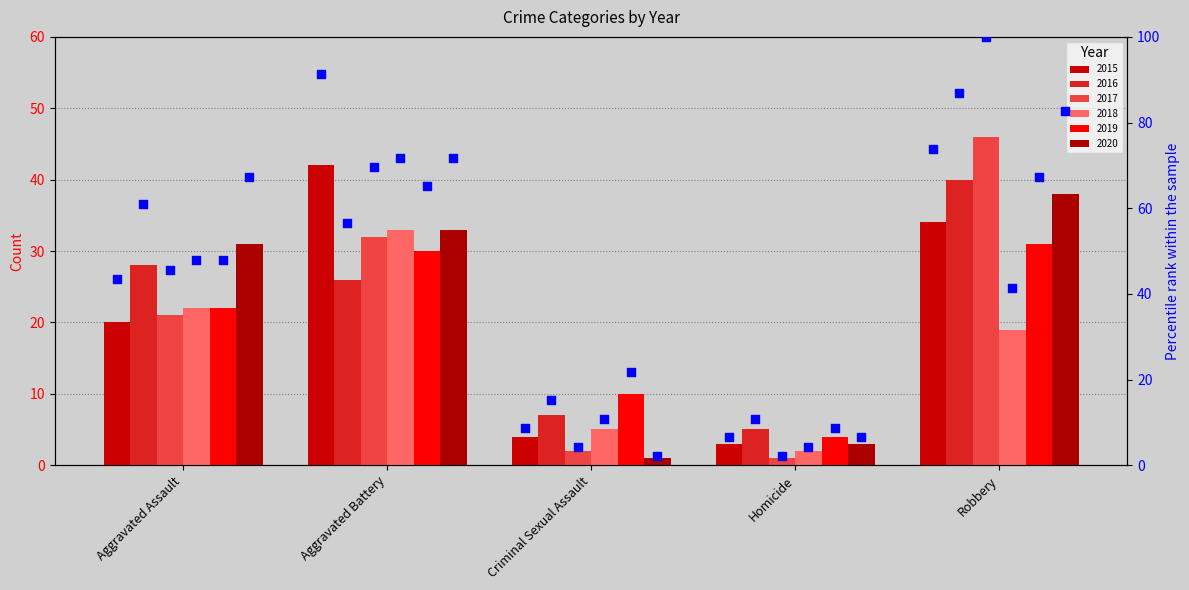

Which series reaches the minimum Y coordinate?

2017 %